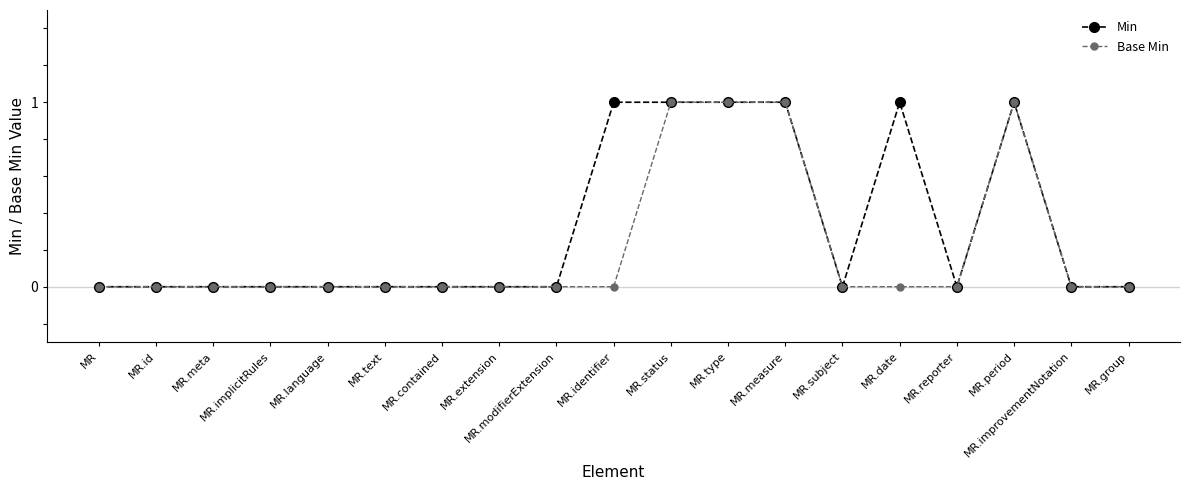

The value of Base Min at MR.improvementNotation is 0. True or false?

False